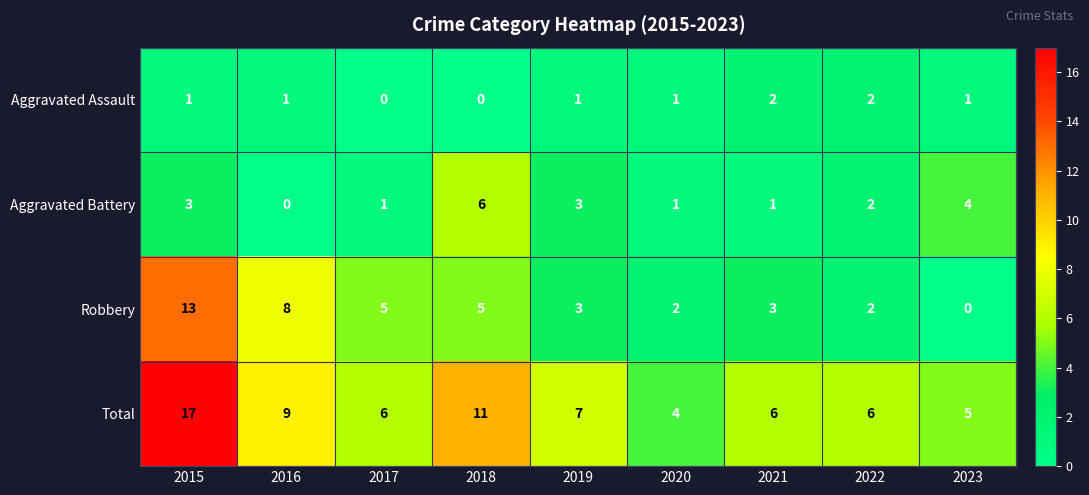

True or false: Total has a value of 7 at 2020.

False